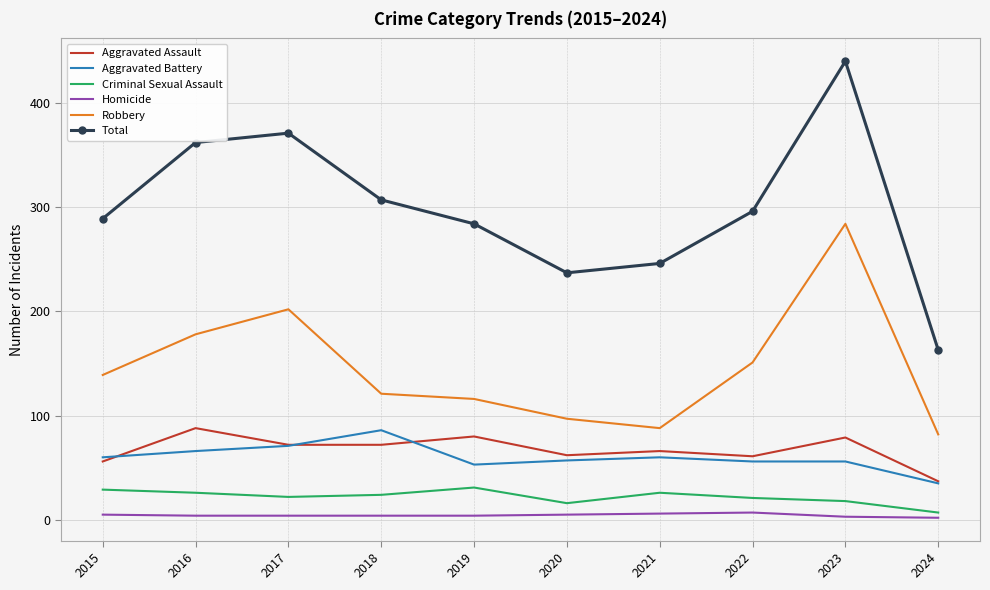

What is the difference between the Total values at 2016 and 2020?

125